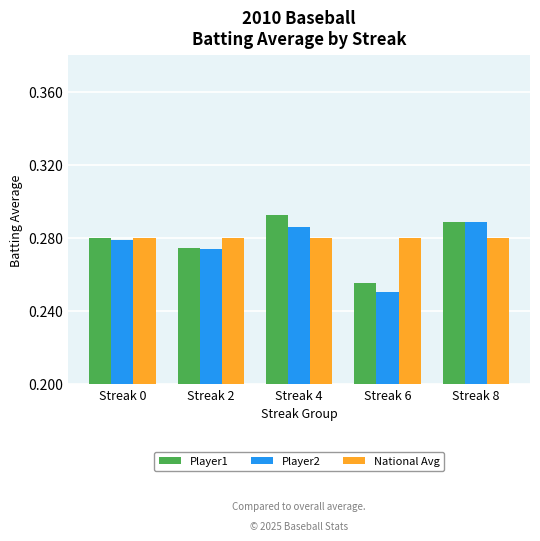

Which label corresponds to the largest value in the chart?

Streak 4